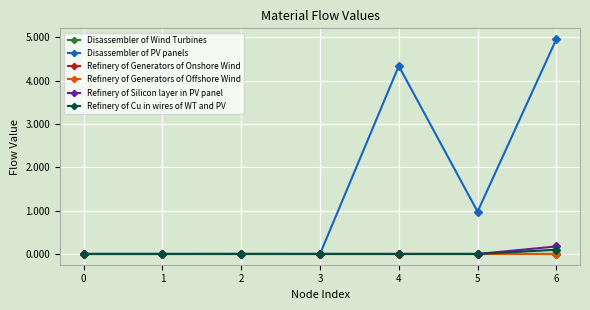

What are all the series names shown in the legend?

Disassembler of Wind Turbines, Disassembler of PV panels, Refinery of Generators of Onshore Wind, Refinery of Generators of Offshore Wind, Refinery of Silicon layer in PV panel, Refinery of Cu in wires of WT and PV